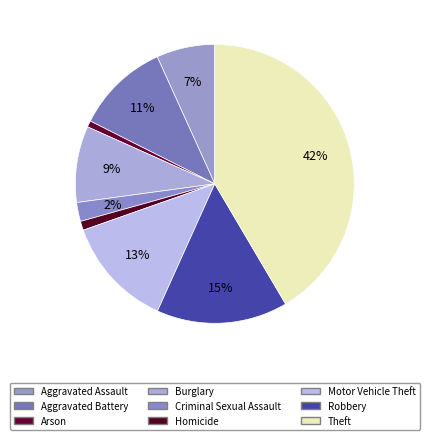

To the nearest percent, what is the average slice percentage?

11%